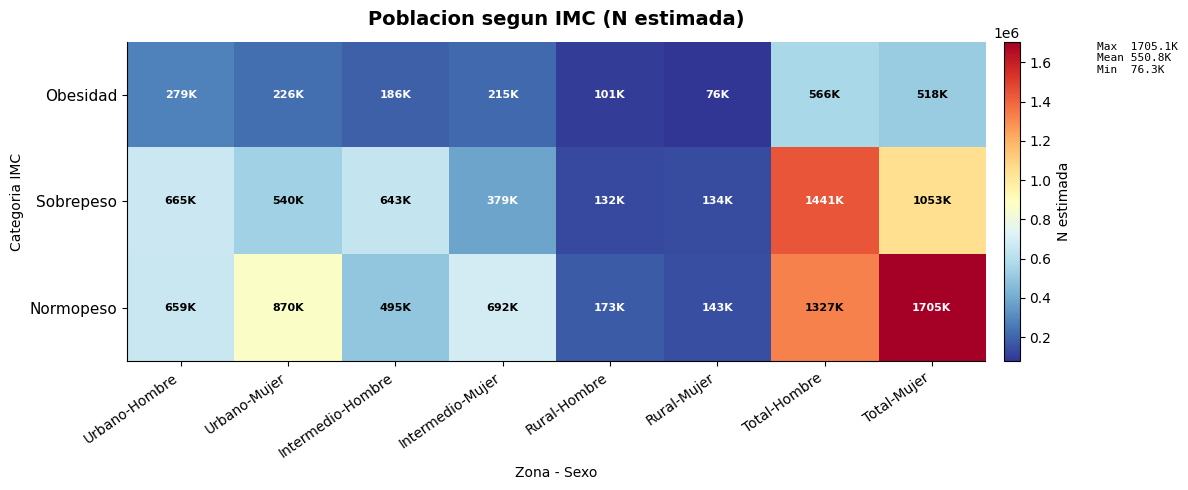

Which series changed the most between Urbano-Mujer and Intermedio-Mujer?

Normopeso